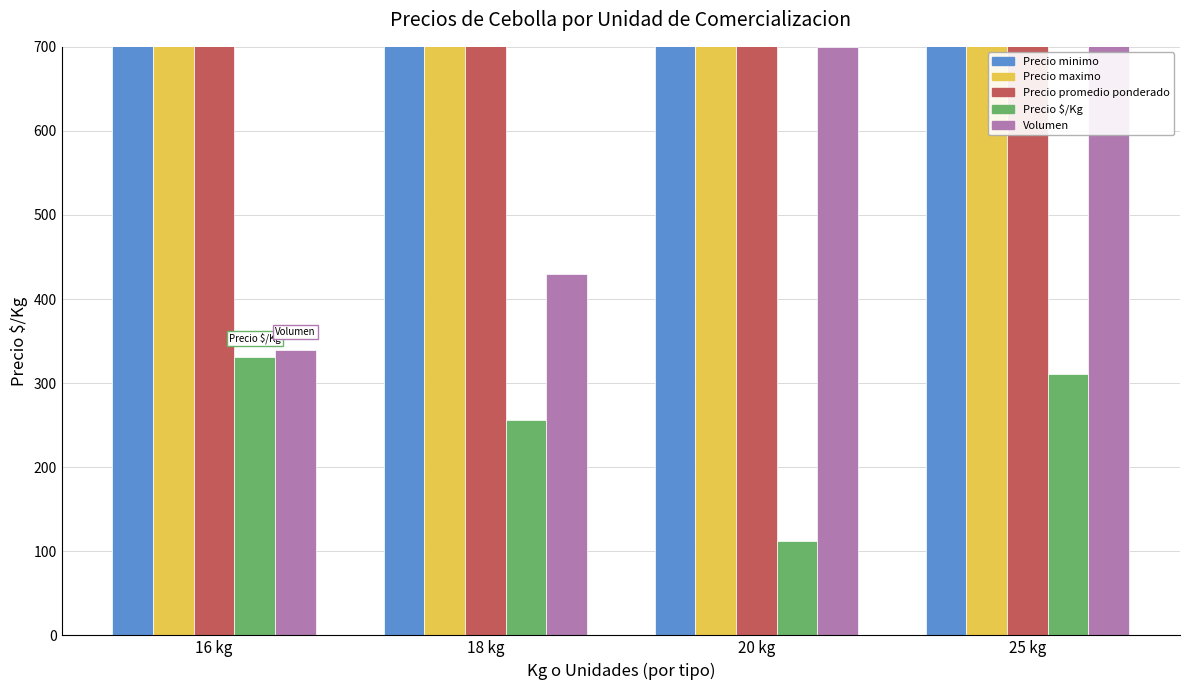

What position from the left is 16 kg?

1